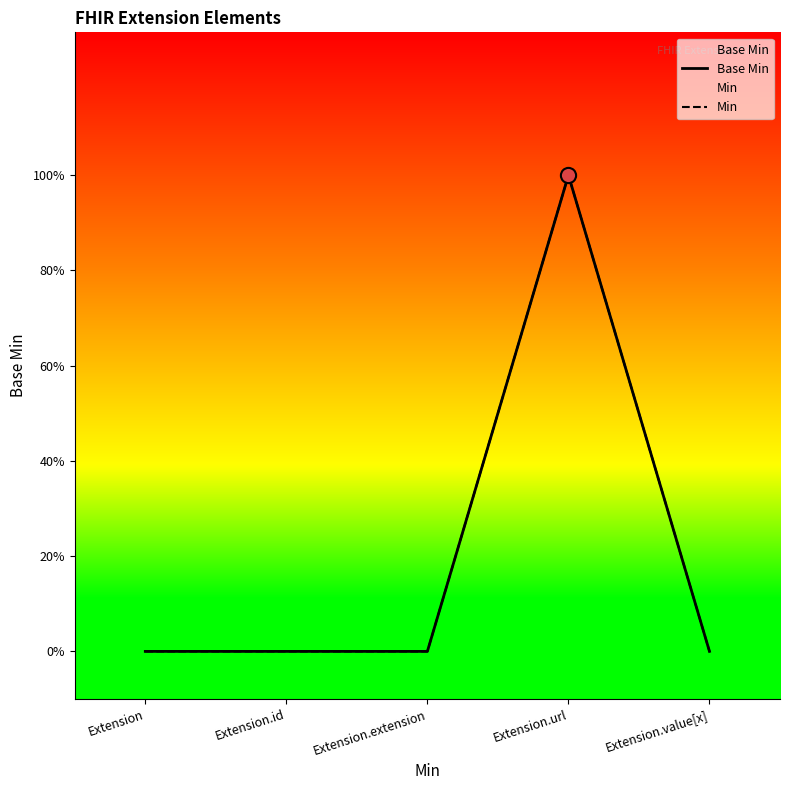

What is the total value across all series at Extension.url?

2